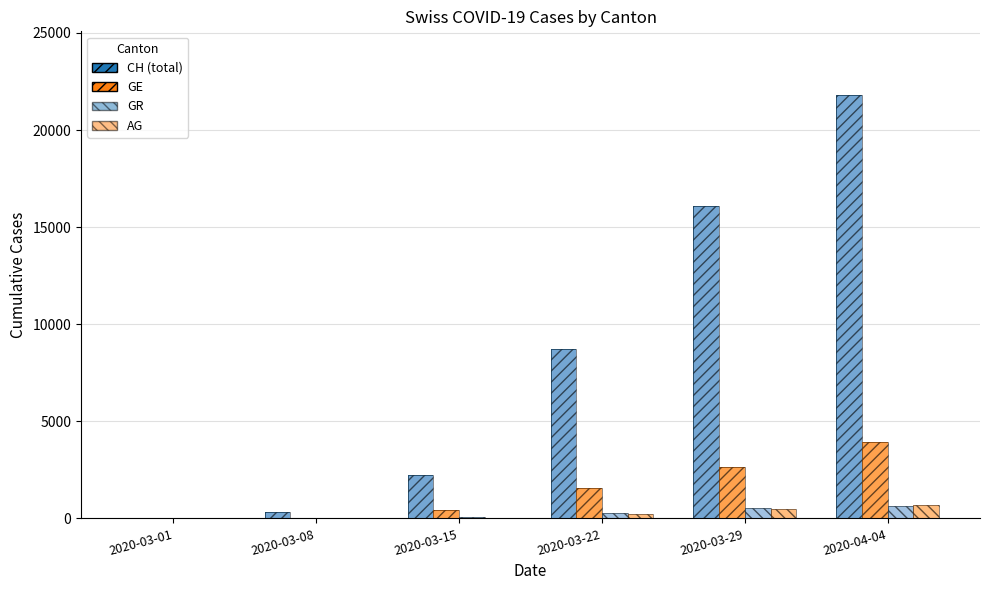

How many data points does each series have?

6